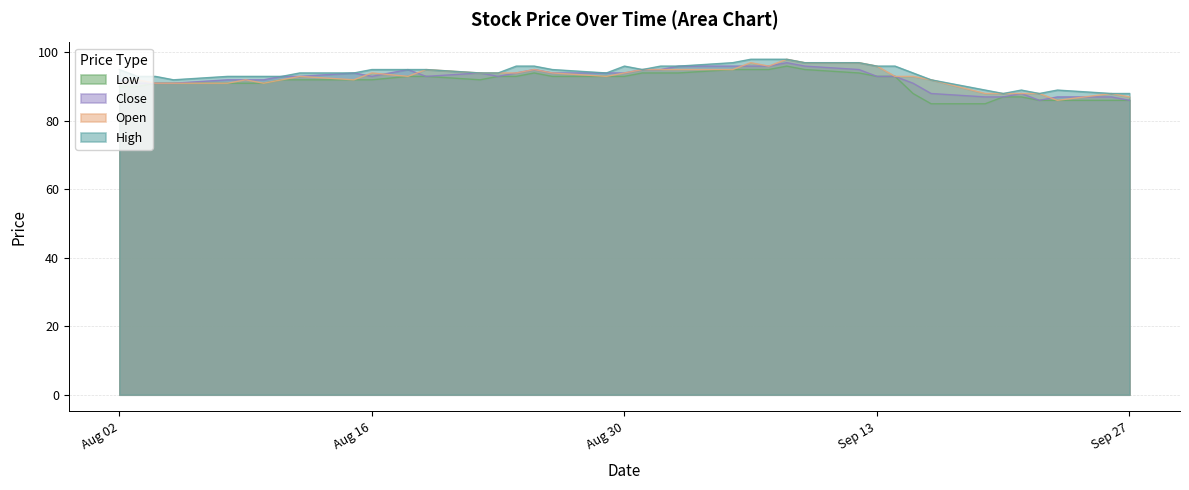

How many series are shown in this chart?

4